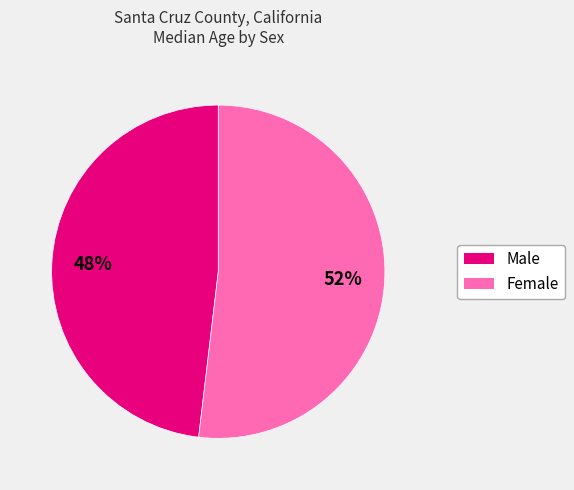

To the nearest percent, what is the difference between the Male and Female slice percentages?

4%